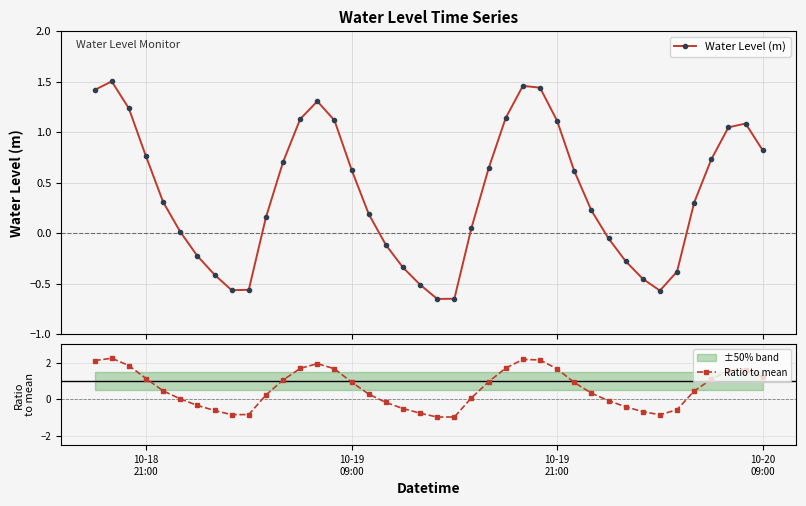

Which series has the largest total across all categories?

Ratio to mean